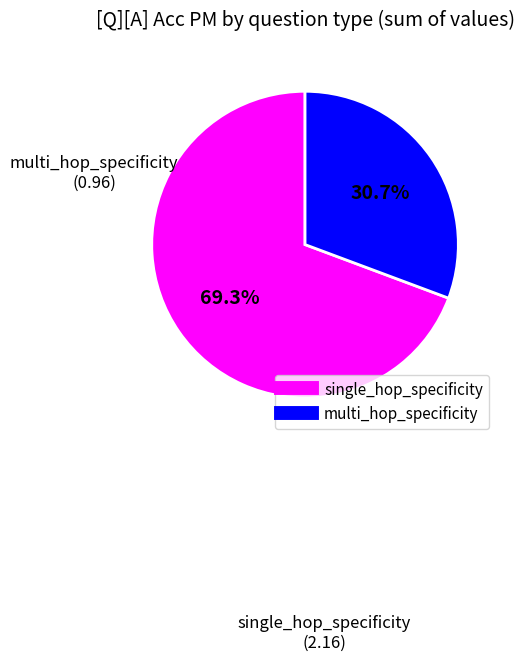

Count the number of slices in the pie.

2